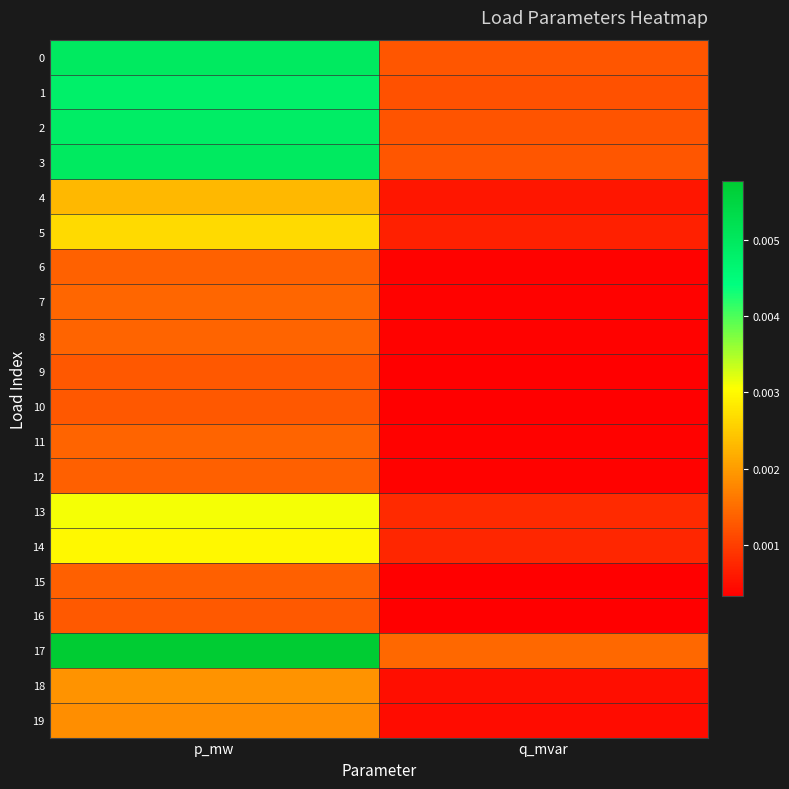

At p_mw, list the series in order from largest to smallest.

17, 3, 0, 2, 1, 13, 14, 5, 4, 18, 19, 7, 11, 8, 6, 12, 15, 16, 10, 9